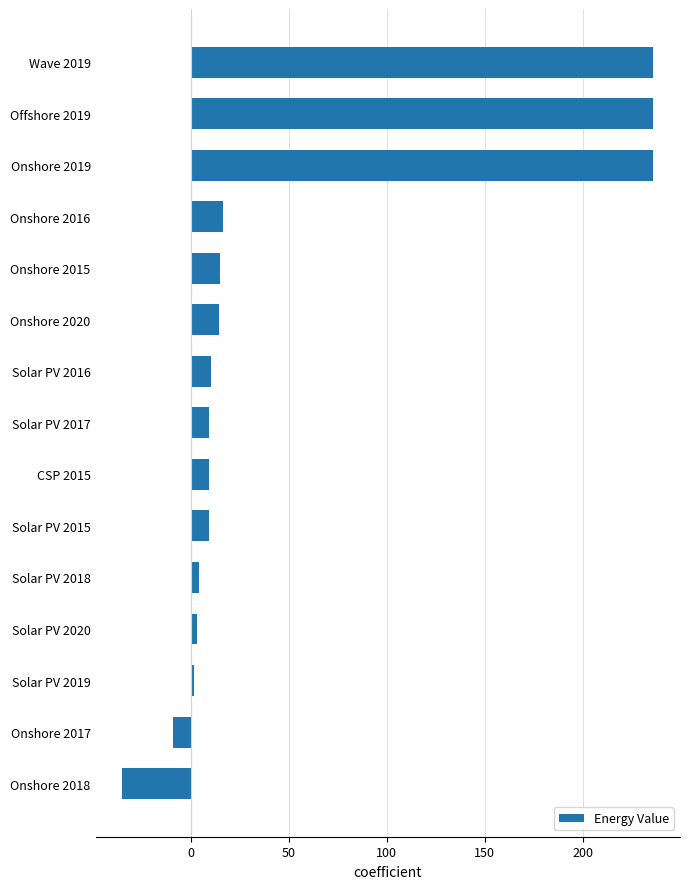

What is the maximum value shown in the chart?

236.0